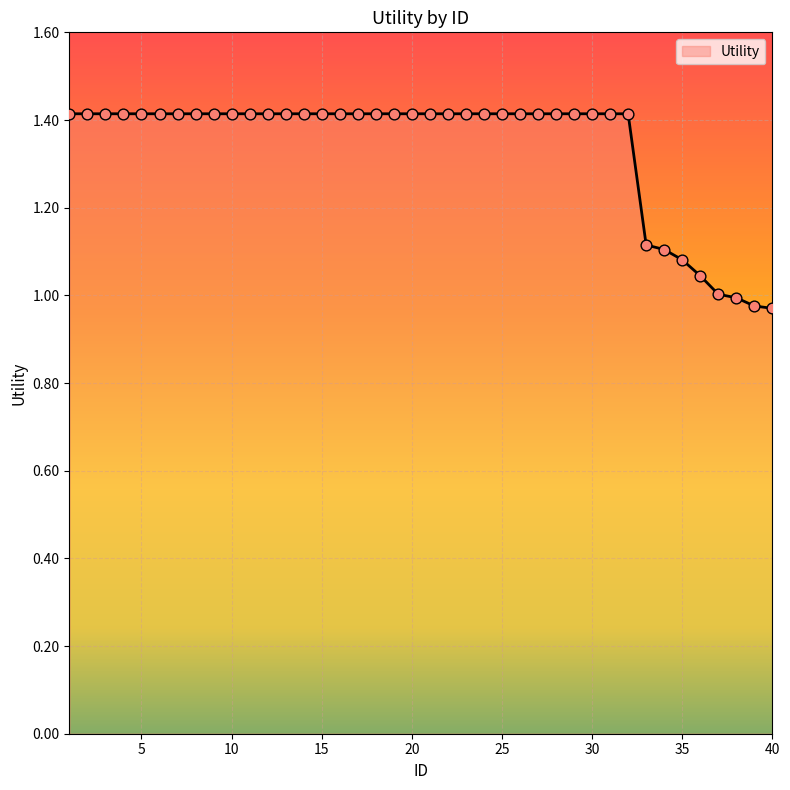

What is the difference between the maximum and minimum values?

0.4